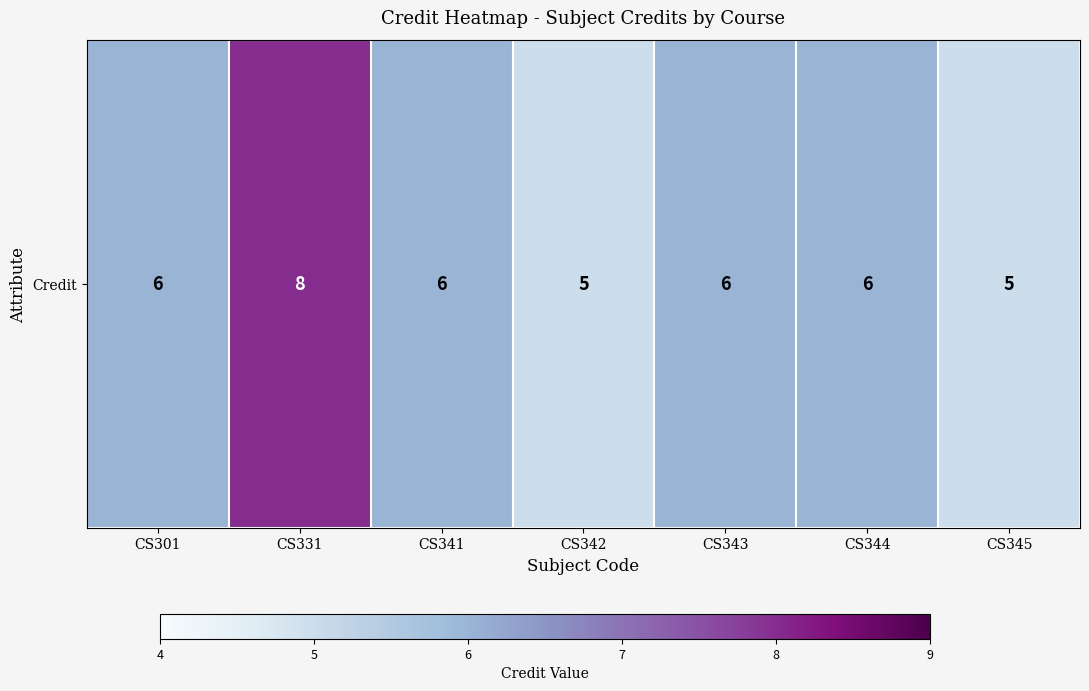

Is it true that the value at CS344 is 9?

False